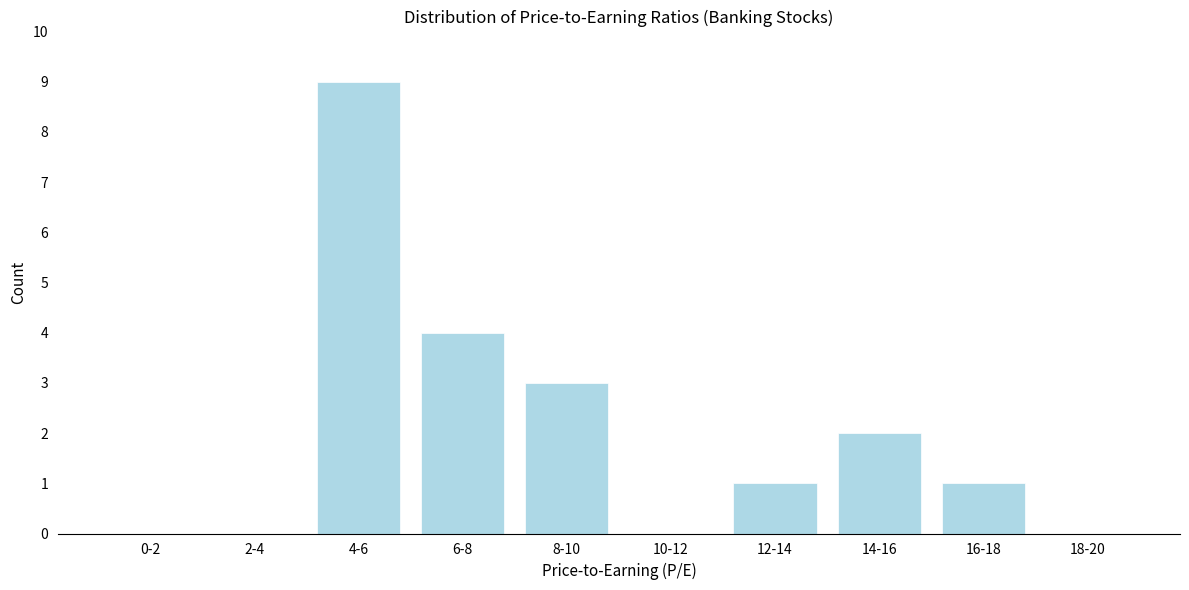

Reading left to right, extract all data points from this chart.

0-2=0	2-4=0	4-6=9	6-8=4	8-10=3	10-12=0	12-14=1	14-16=2	16-18=1	18-20=0